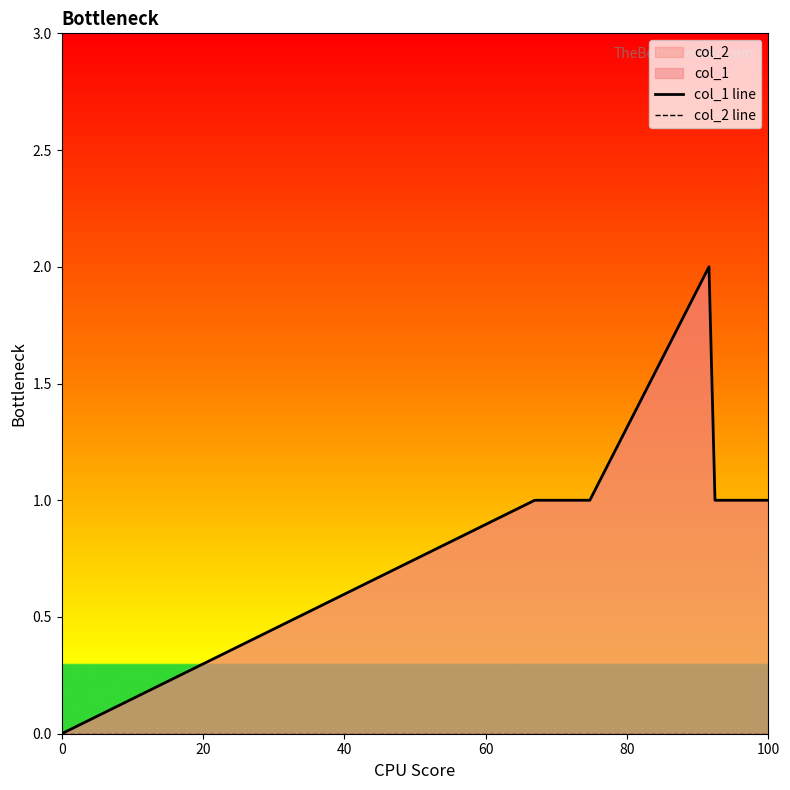

True or false: col_2 line and col_1 line cross at least once.

False